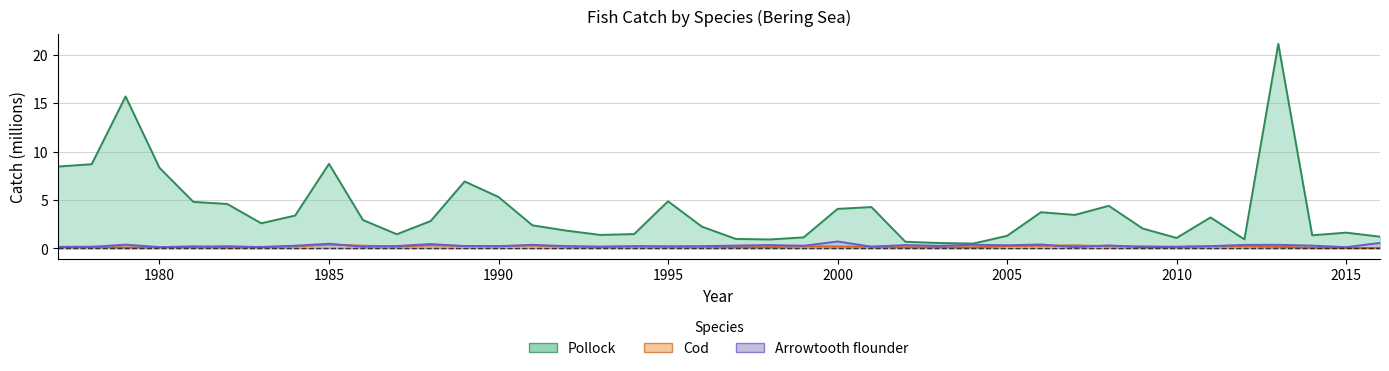

Which has a higher value, 2007 or 2001?

2001